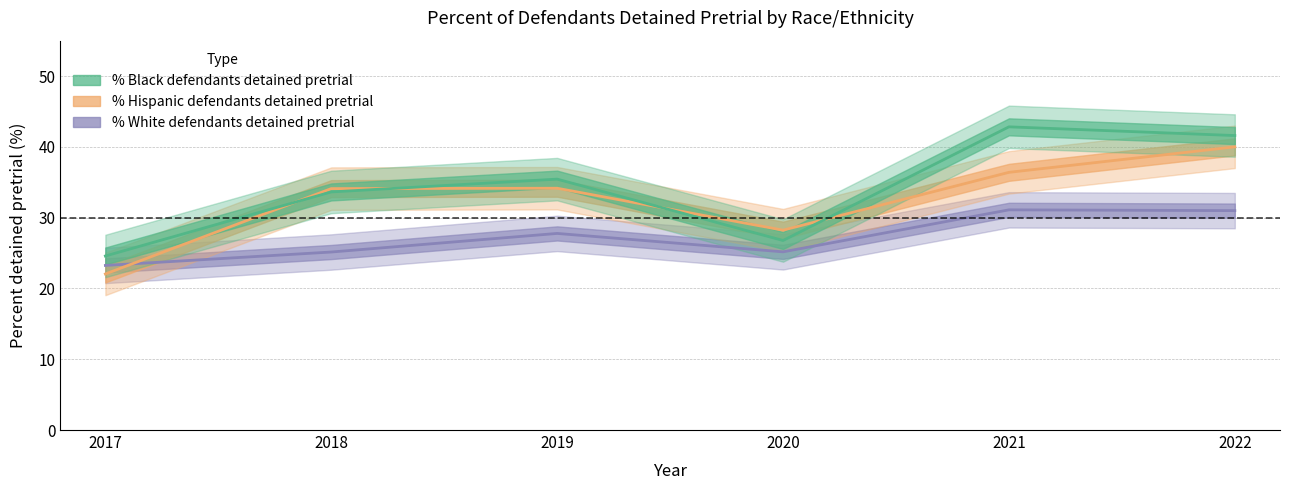

Rank the series by their average value, from highest to lowest.

Percent of Black defendants detained pretrial, Percent of Hispanic defendants detained pretrial, Percent of White defendants detained pretrial